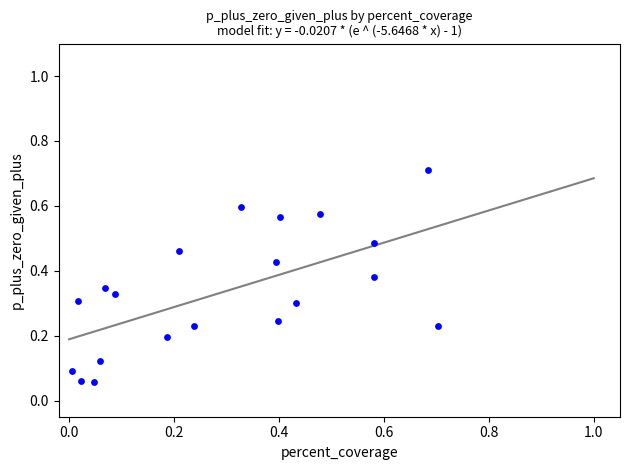

What is the range of X values (max minus min)?

0.7